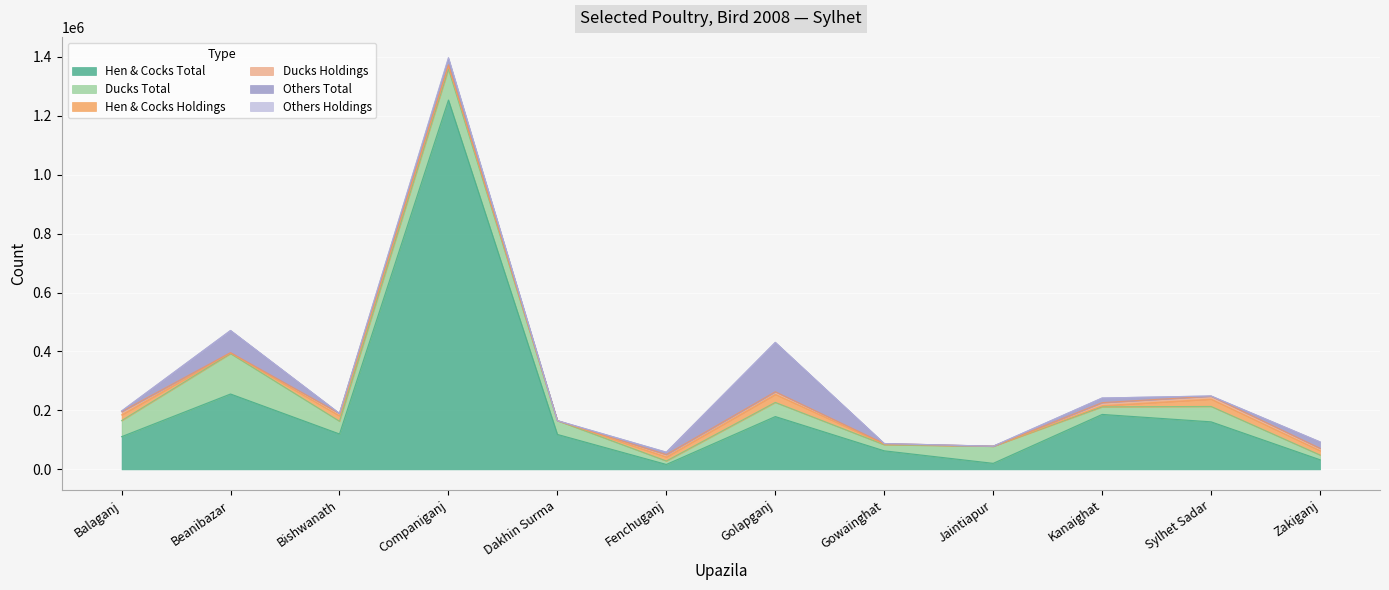

Reading left to right, transcribe all the data shown in this chart.

Hen & Cocks Total: Balaganj=110963	Beanibazar=255727	Bishwanath=120140	Companiganj=1253000	Dakhin Surma=118592	Fenchuganj=16777	Golapganj=179219	Gowainghat=62980	Jaintiapur=20504	Kanaighat=186460	Sylhet Sadar=161293	Zakiganj=32623
Ducks Total: Balaganj=54402	Beanibazar=137000	Bishwanath=43161	Companiganj=105000	Dakhin Surma=46706	Fenchuganj=11679	Golapganj=47921	Gowainghat=20500	Jaintiapur=57890	Kanaighat=25600	Sylhet Sadar=52159	Zakiganj=16000
Hen & Cocks Holdings: Balaganj=19582	Beanibazar=1830	Bishwanath=18258	Companiganj=10416	Dakhin Surma=0	Fenchuganj=13652	Golapganj=27209	Gowainghat=2087	Jaintiapur=57	Kanaighat=4006	Sylhet Sadar=24859	Zakiganj=14652
Ducks Holdings: Balaganj=10905	Beanibazar=1585	Bishwanath=8141	Companiganj=4310	Dakhin Surma=0	Fenchuganj=8132	Golapganj=8999	Gowainghat=2087	Jaintiapur=62	Kanaighat=10363	Sylhet Sadar=9903	Zakiganj=8073
Others Total: Balaganj=1830	Beanibazar=75000	Bishwanath=82	Companiganj=20500	Dakhin Surma=0	Fenchuganj=8000	Golapganj=167352	Gowainghat=0	Jaintiapur=105	Kanaighat=15652	Sylhet Sadar=688	Zakiganj=21761
Others Holdings: Balaganj=510	Beanibazar=79	Bishwanath=26	Companiganj=4100	Dakhin Surma=0	Fenchuganj=45	Golapganj=186	Gowainghat=0	Jaintiapur=15	Kanaighat=108	Sylhet Sadar=143	Zakiganj=178